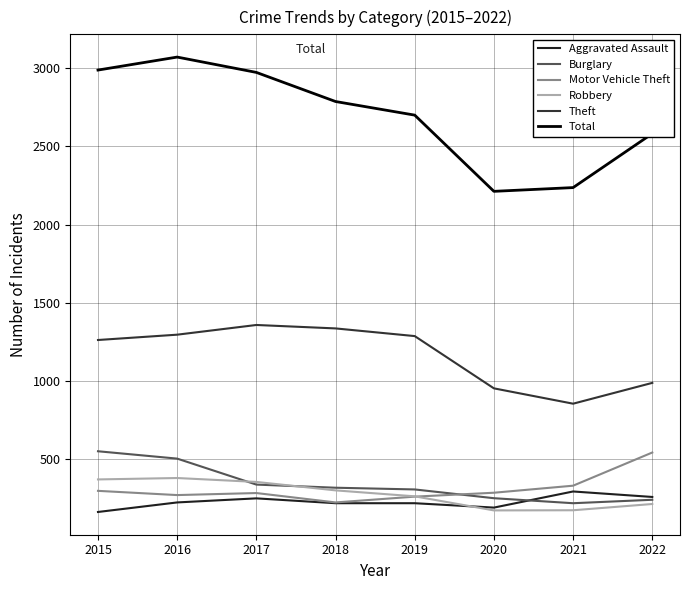

What is the difference between the maximum and minimum values in the Burglary series?

332